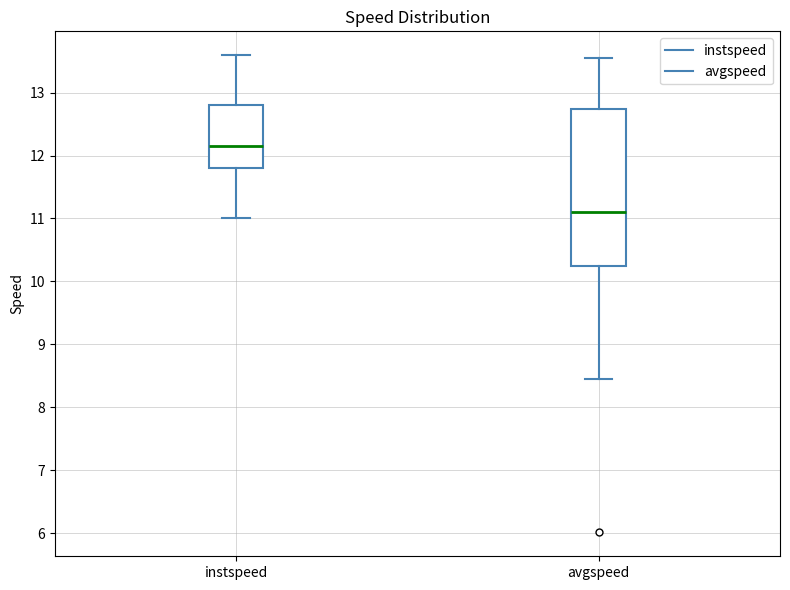

Reading left to right, read every box against the y-axis: the position of its median line, the range the box covers, and the ends of its whiskers. The values are not printed on the chart, so give them approximately, as read against the axis.

instspeed: median 12.2, box 11.8 to 12.8, whiskers 11.0 to 13.6
avgspeed: median 11.1, box 10.2 to 12.7, whiskers 8.5 to 13.5